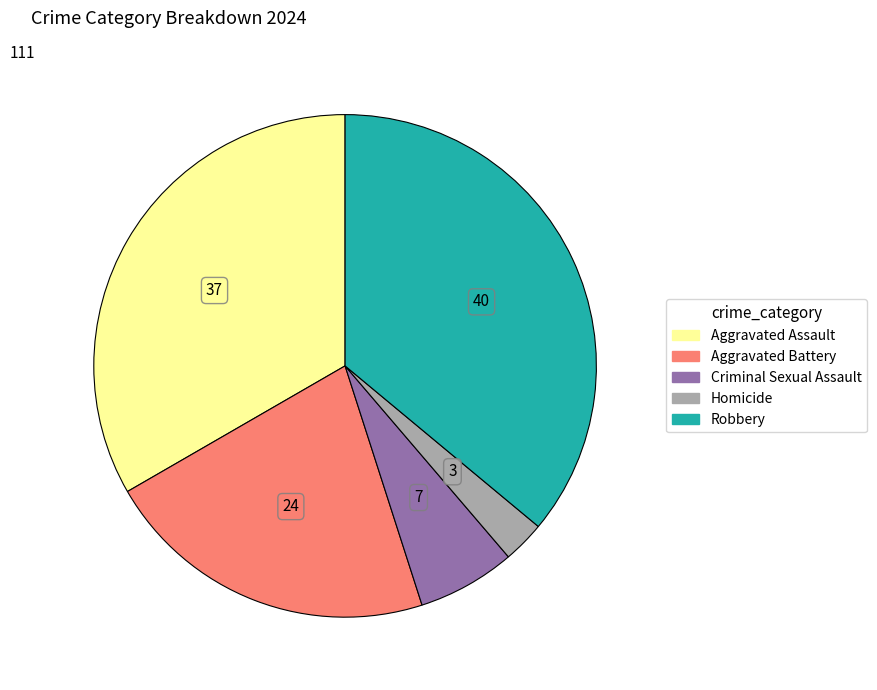

What is the smallest slice in the pie chart?

Homicide